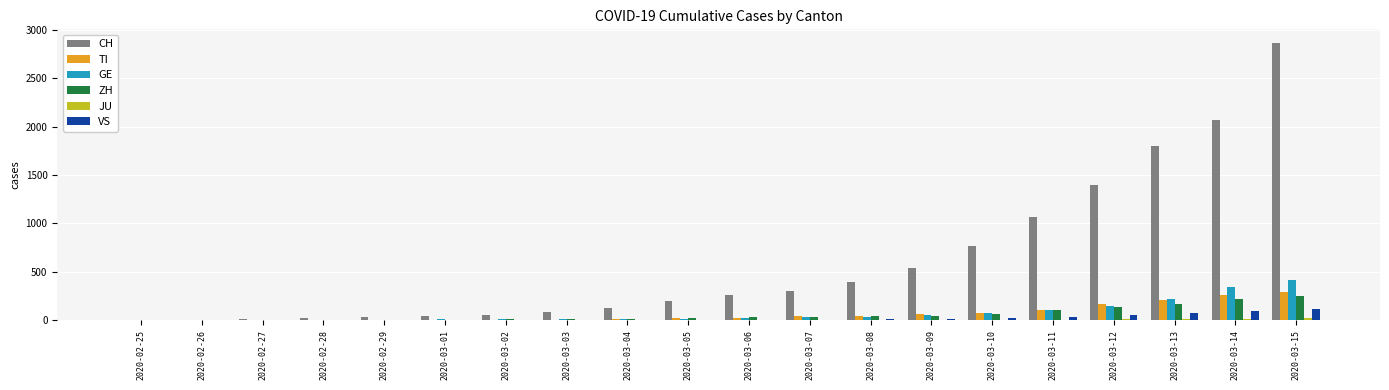

What is the total value across all series at 2020-03-15?

3960